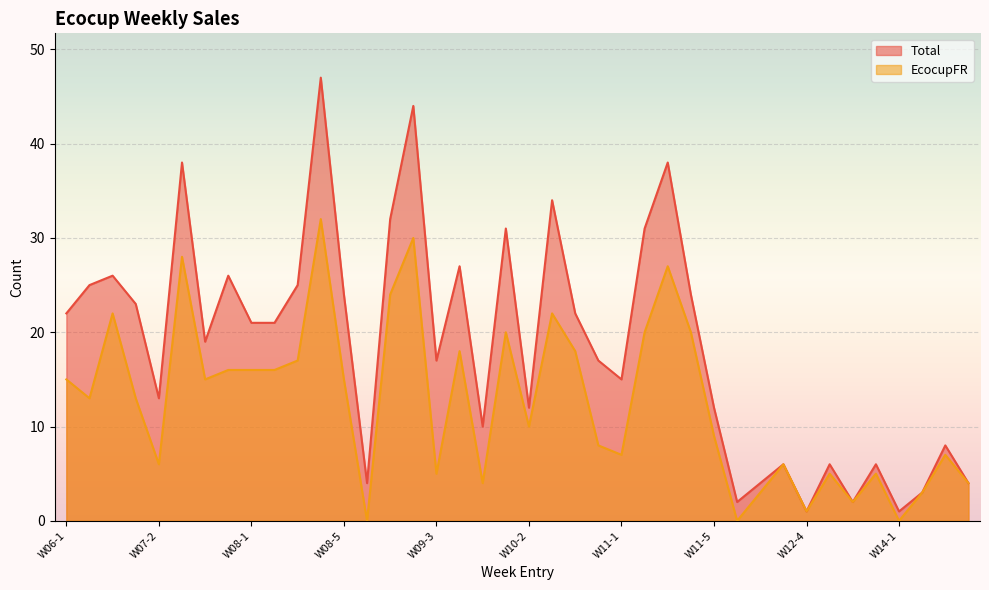

Reading left to right, what are all the values shown in this chart?

Total: 22	25	26	23	13	38	19	26	21	21	25	47	24	4	32	44	17	27	10	31	12	34	22	17	15	31	38	24	12	2	4	6	1	6	2	6	1	3	8	4
EcocupFR: 15	13	22	13	6	28	15	16	16	16	17	32	15	0	24	30	5	18	4	20	10	22	18	8	7	20	27	20	9	0	3	6	1	5	2	5	0	3	7	4